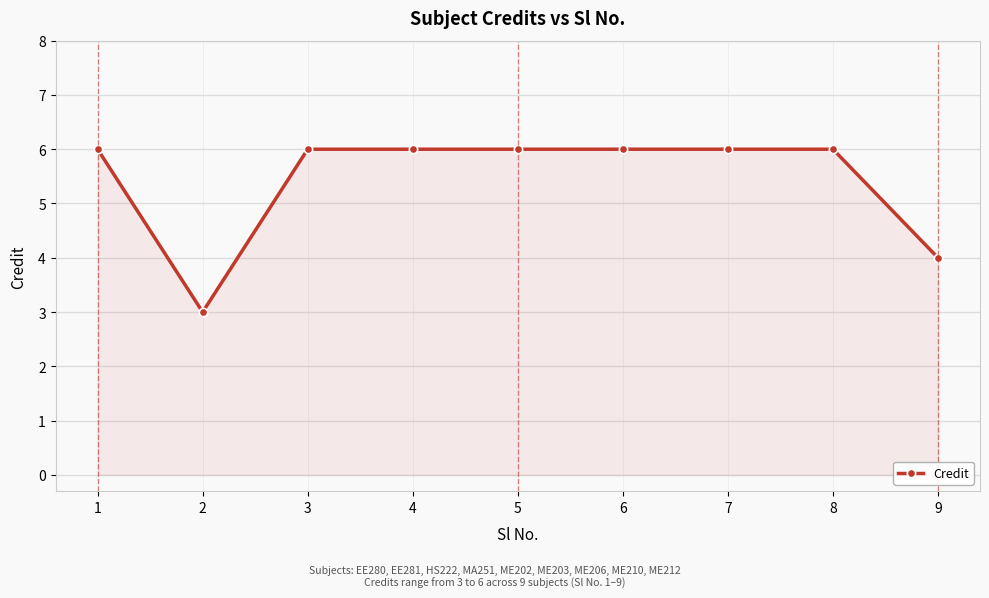

The chart shows a value of 6 at 1. True or false?

True